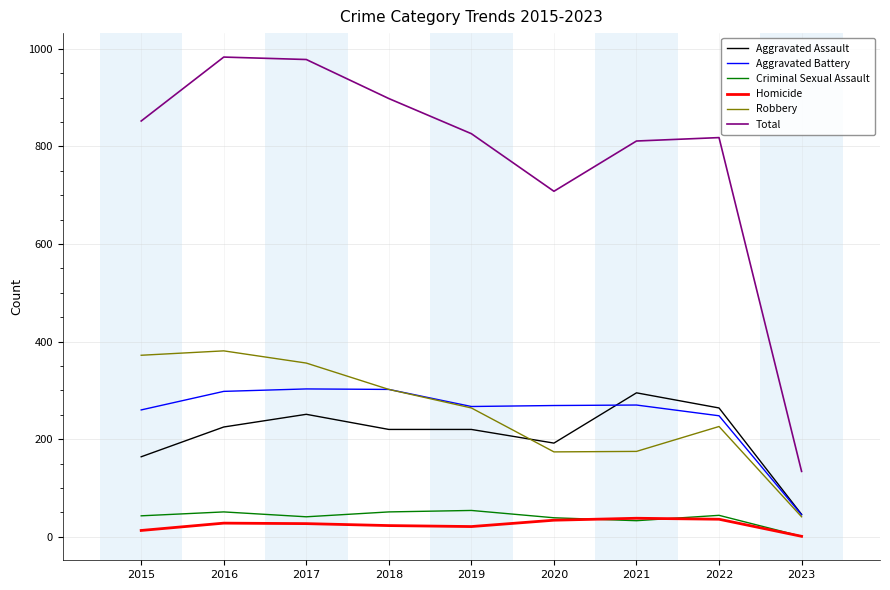

What is the maximum value for Robbery?

381